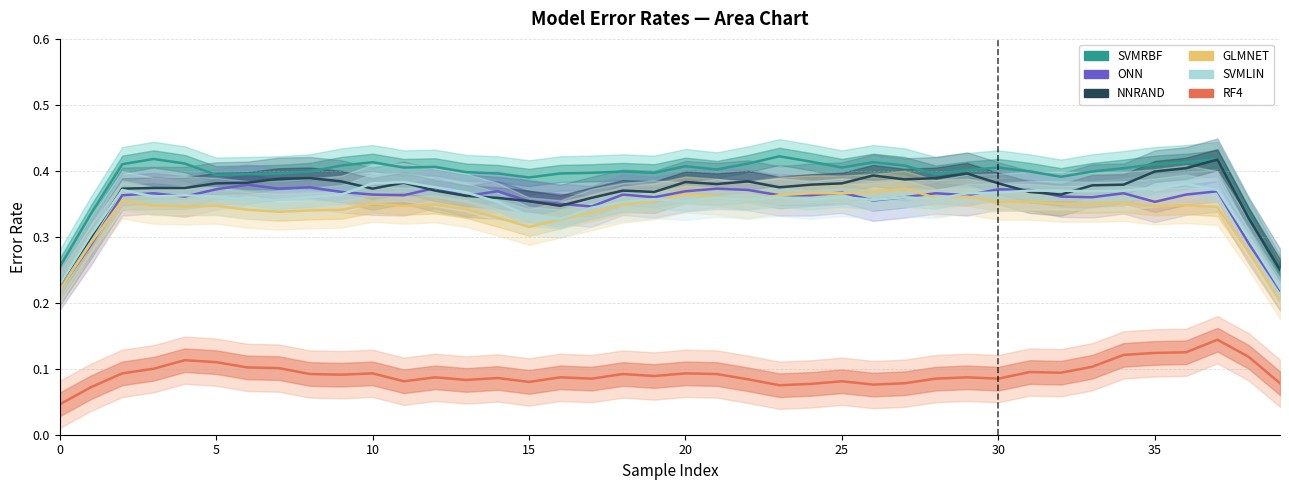

Reading left to right, what are all the values shown in this chart?

SVMRBF: 0.3	0.3	0.4	0.4	0.4	0.4	0.4	0.4	0.4	0.4	0.4	0.4	0.4	0.4	0.4	0.4	0.4	0.4	0.4	0.4	0.4	0.4	0.4	0.4	0.4	0.4	0.4	0.4	0.4	0.4	0.4	0.4	0.4	0.4	0.4	0.4	0.4	0.4	0.3	0.2
ONN: 0.2	0.3	0.4	0.4	0.4	0.4	0.4	0.4	0.4	0.4	0.4	0.4	0.4	0.4	0.4	0.4	0.4	0.3	0.4	0.4	0.4	0.4	0.4	0.4	0.4	0.4	0.4	0.4	0.4	0.4	0.4	0.4	0.4	0.4	0.4	0.4	0.4	0.4	0.3	0.2
NNRAND: 0.2	0.3	0.4	0.4	0.4	0.4	0.4	0.4	0.4	0.4	0.4	0.4	0.4	0.4	0.4	0.4	0.3	0.4	0.4	0.4	0.4	0.4	0.4	0.4	0.4	0.4	0.4	0.4	0.4	0.4	0.4	0.4	0.4	0.4	0.4	0.4	0.4	0.4	0.3	0.2
GLMNET: 0.2	0.3	0.4	0.3	0.3	0.3	0.3	0.3	0.3	0.3	0.4	0.3	0.3	0.3	0.3	0.3	0.3	0.3	0.3	0.4	0.4	0.4	0.4	0.4	0.4	0.4	0.4	0.4	0.4	0.4	0.4	0.4	0.4	0.4	0.4	0.3	0.3	0.3	0.3	0.2
SVMLIN: 0.2	0.3	0.4	0.4	0.4	0.4	0.4	0.4	0.4	0.4	0.4	0.4	0.4	0.4	0.4	0.3	0.3	0.3	0.4	0.4	0.4	0.4	0.4	0.4	0.4	0.4	0.4	0.4	0.4	0.4	0.4	0.4	0.4	0.4	0.4	0.4	0.4	0.4	0.3	0.2
RF4: 0.0	0.1	0.1	0.1	0.1	0.1	0.1	0.1	0.1	0.1	0.1	0.1	0.1	0.1	0.1	0.1	0.1	0.1	0.1	0.1	0.1	0.1	0.1	0.1	0.1	0.1	0.1	0.1	0.1	0.1	0.1	0.1	0.1	0.1	0.1	0.1	0.1	0.1	0.1	0.1